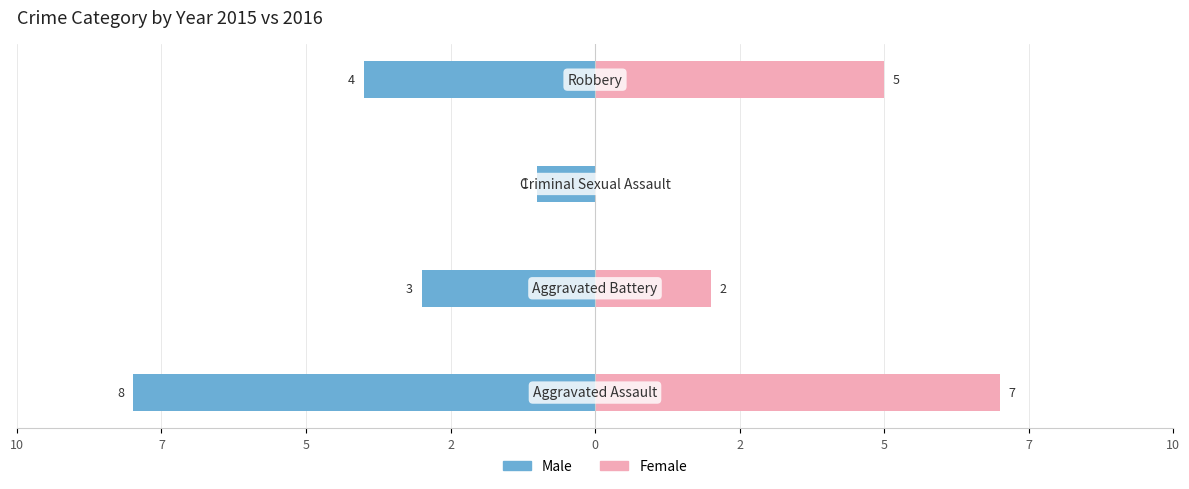

How many data points in Female are less than 5?

2